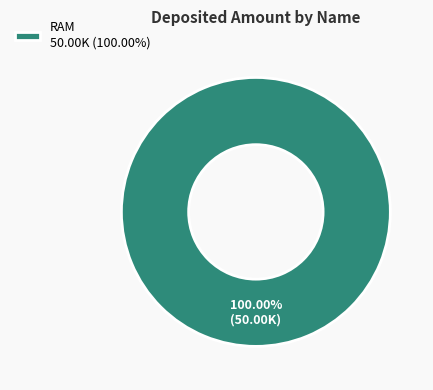

Rank the categories by value from highest to lowest.

RAM 50.00K (100.00%)